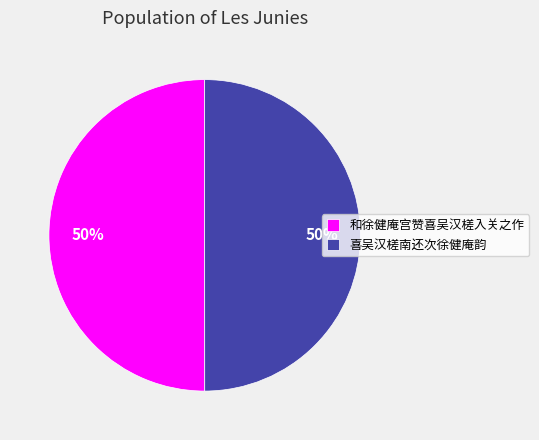

What is the ratio of the value at 喜吴汉槎南还次徐健庵韵 to the value at 和徐健庵宫赞喜吴汉槎入关之作?

1.0